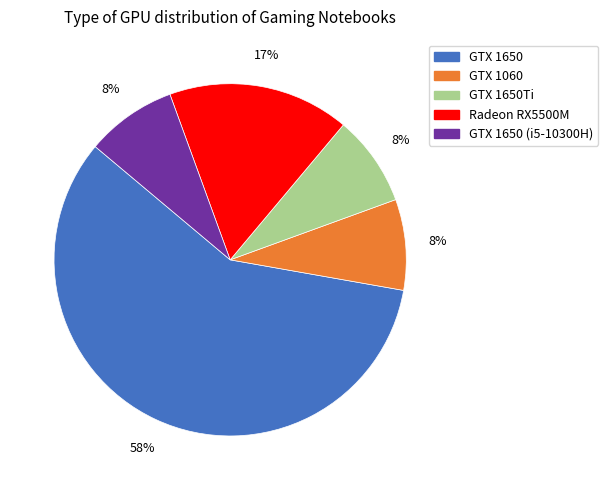

Combined, do GTX 1650 and GTX 1650Ti account for over 50%?

Yes